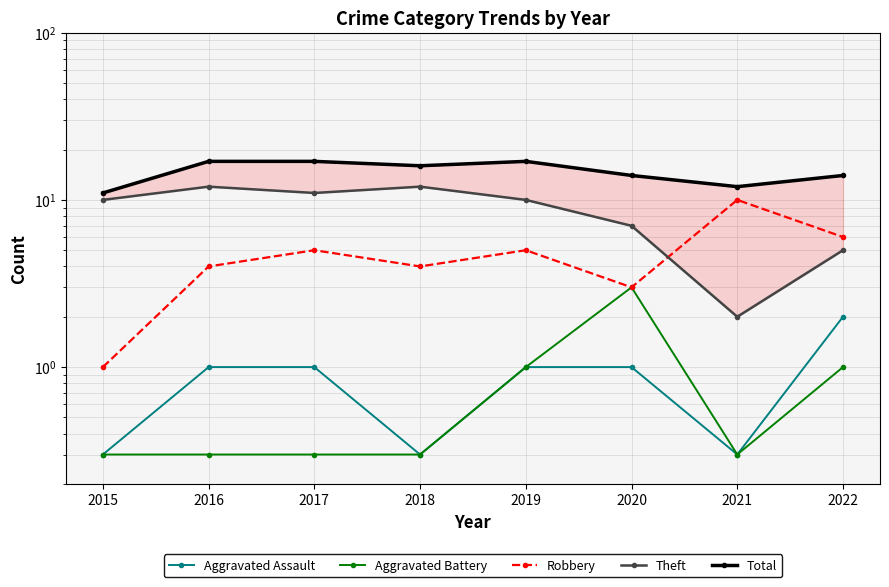

The value of Aggravated Assault at 2022 is 2.0. True or false?

True